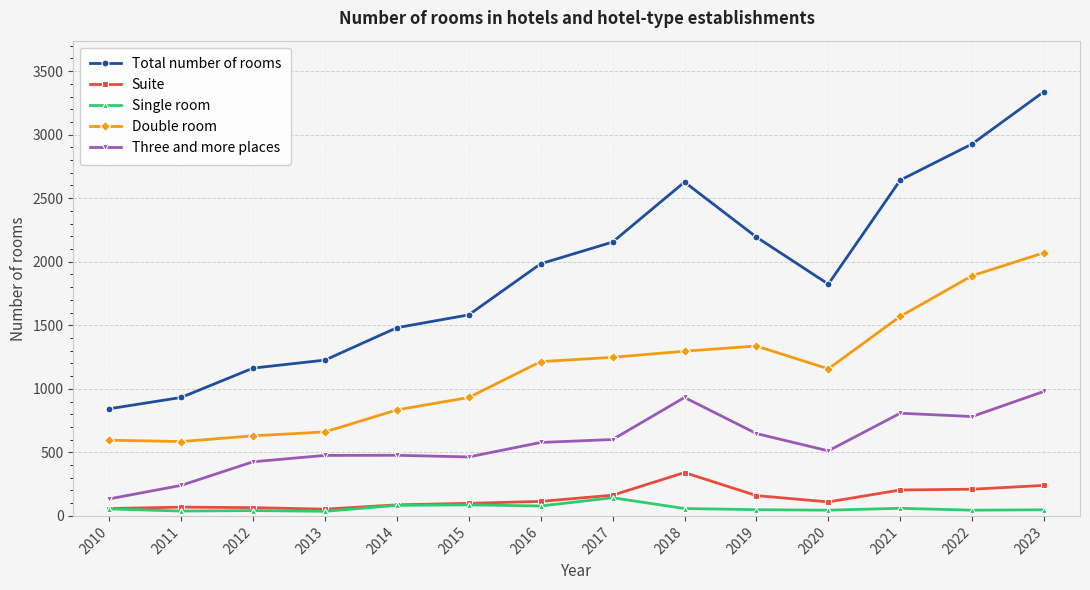

What is the highest value of the Suite series?

341